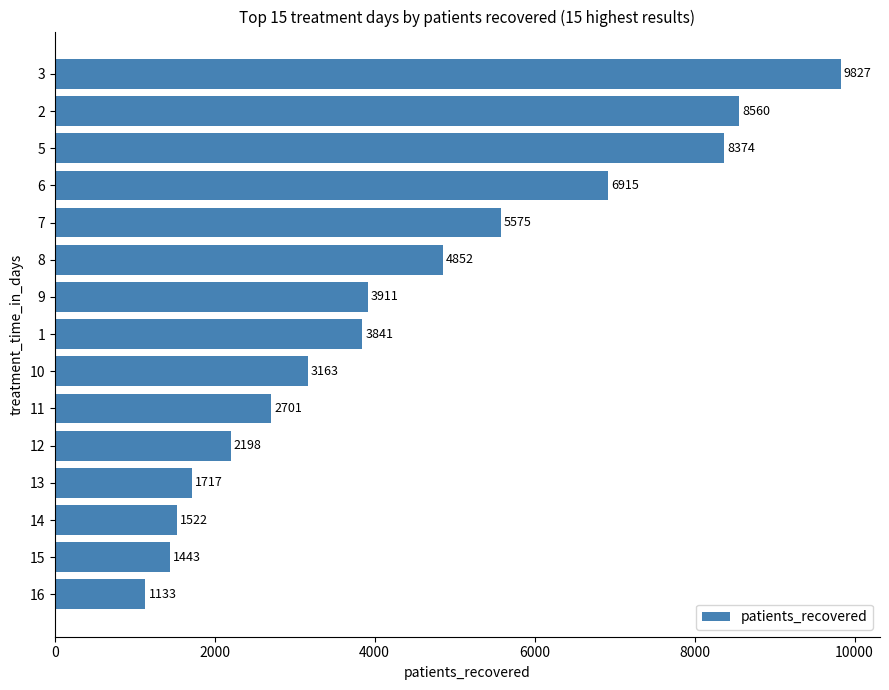

How many data points are less than 3841?

7